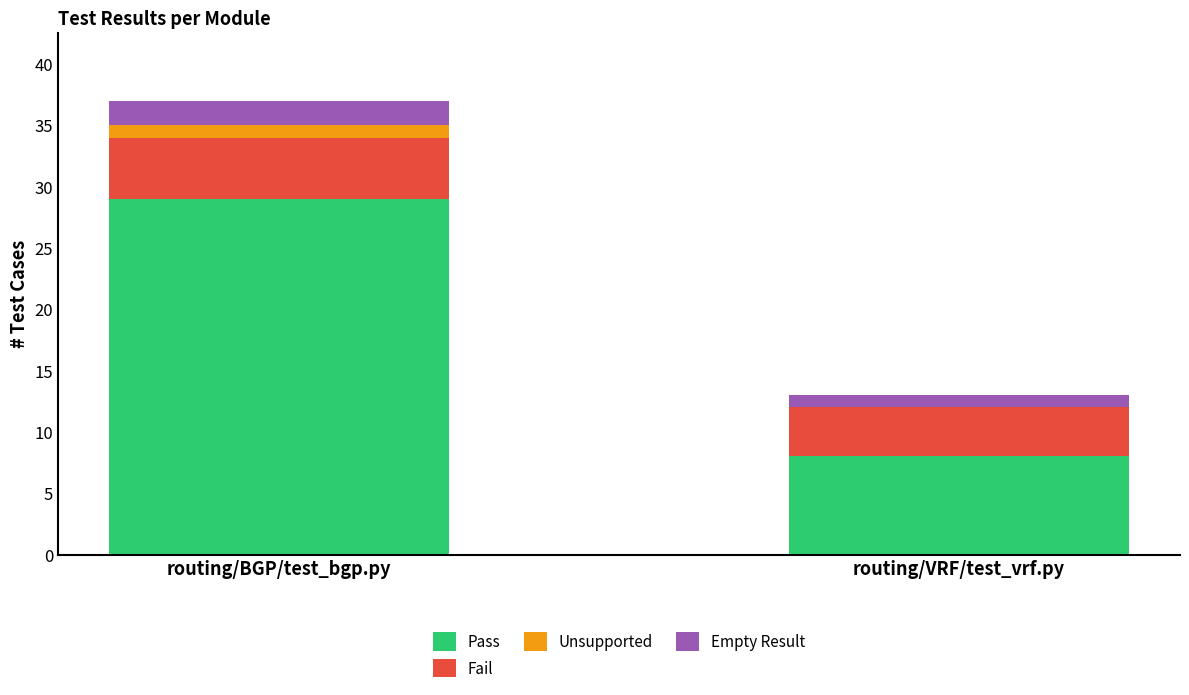

What is the sum of all Pass values?

37